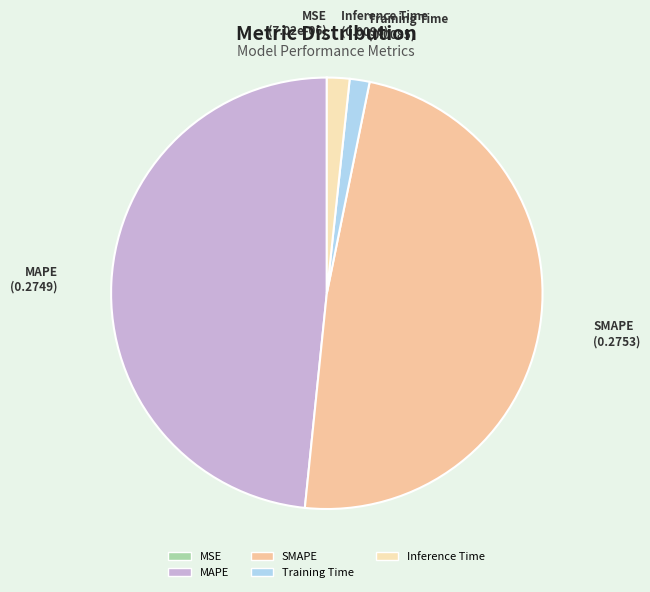

Do MAPE and SMAPE together represent more than half of the pie?

Yes